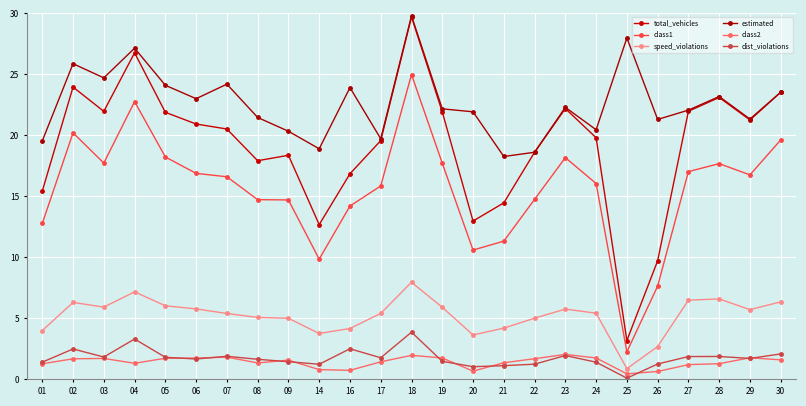

Is it true that class2 equals 1.0 at 30?

False